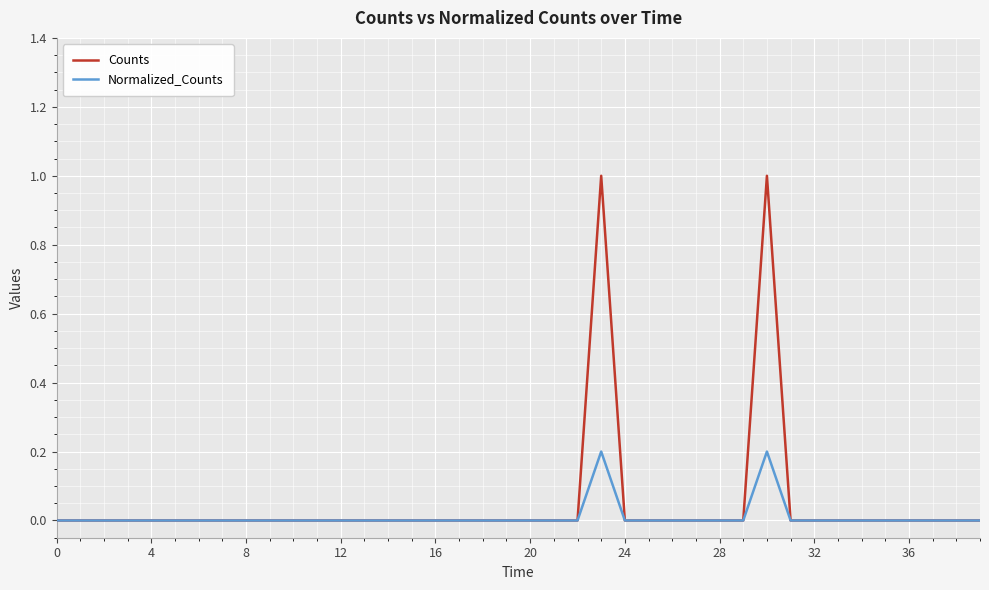

How many lines are shown in the chart?

2